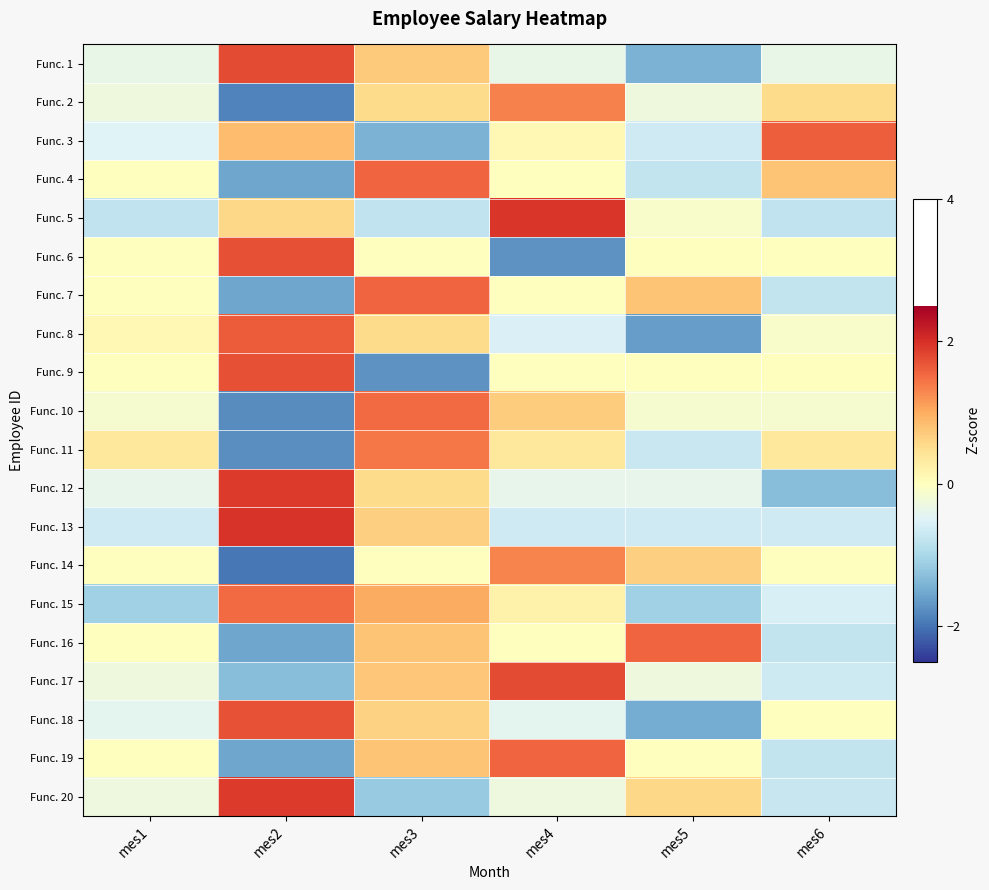

Which label corresponds to the largest value in the chart?

mes2